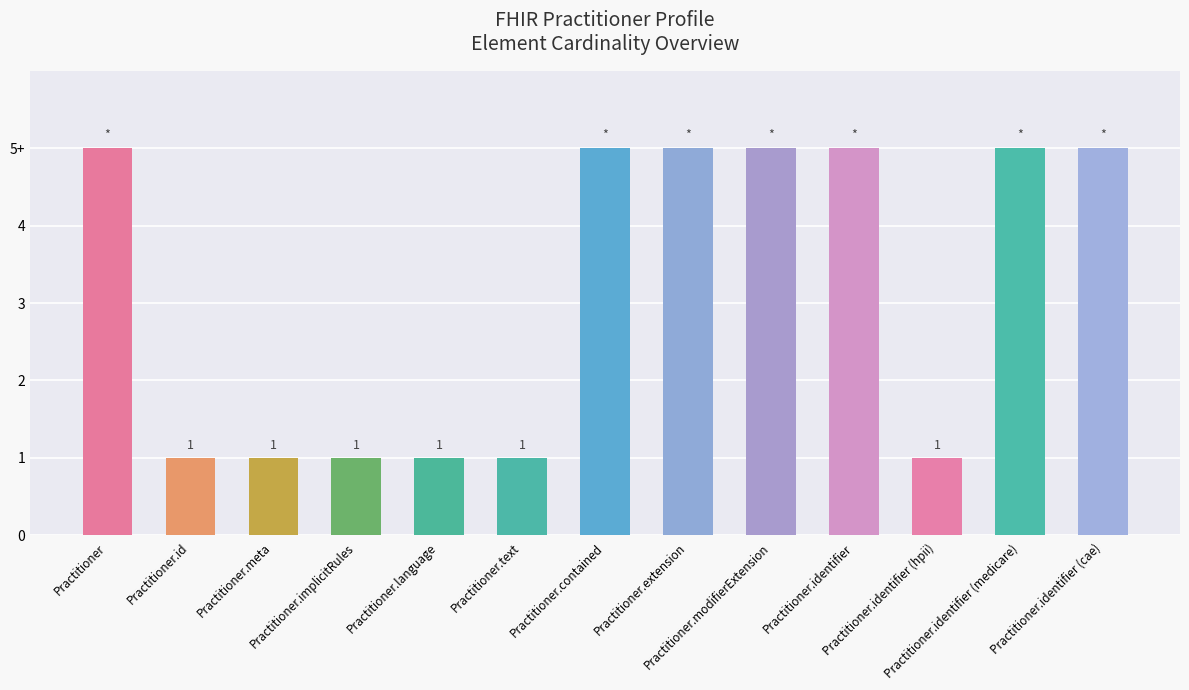

Does the chart contain any negative values?

No